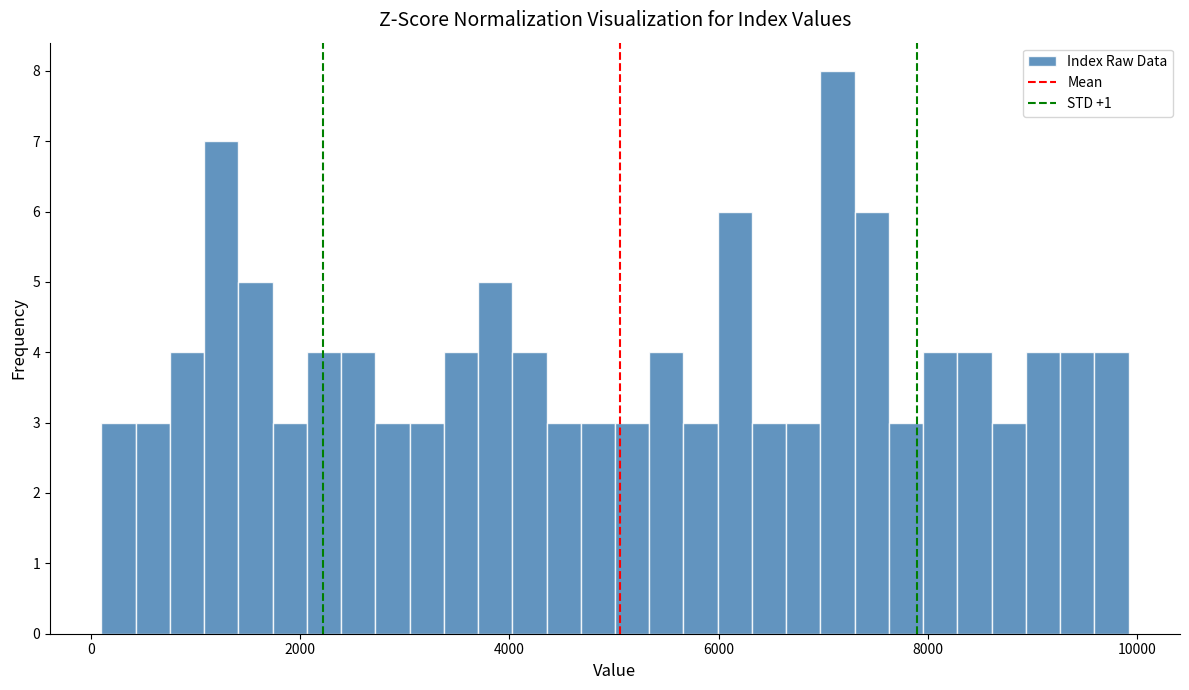

Around what value on the x-axis is the tallest bar? Give the approximate position of its centre, as read against the axis.

7200